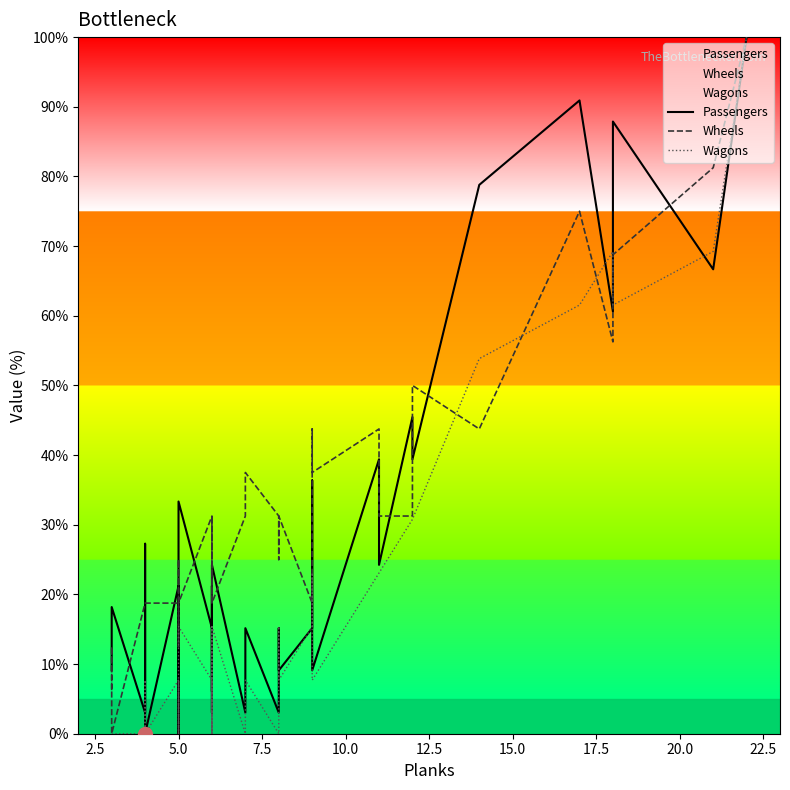

How many intersections are there between Wheels and Wagons?

4